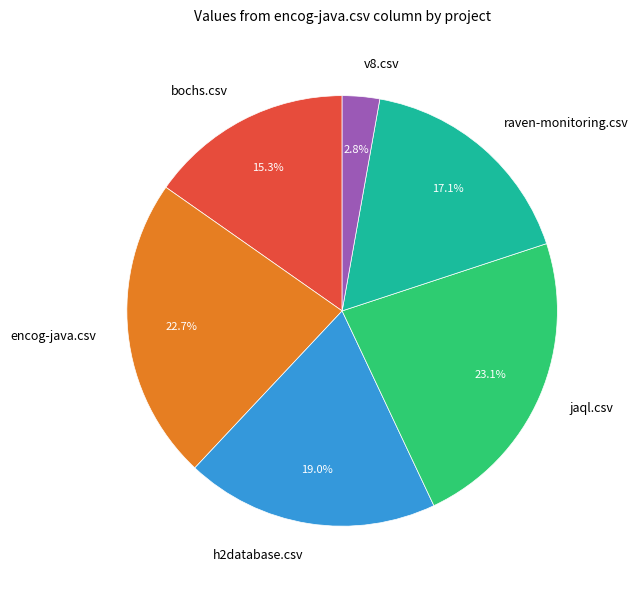

Count the number of slices in the pie.

6